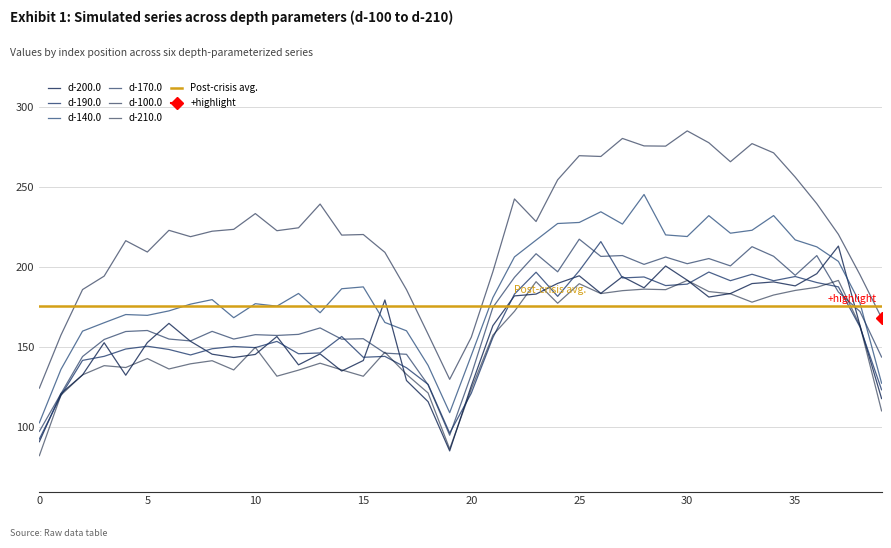

How many series are shown in this chart?

6